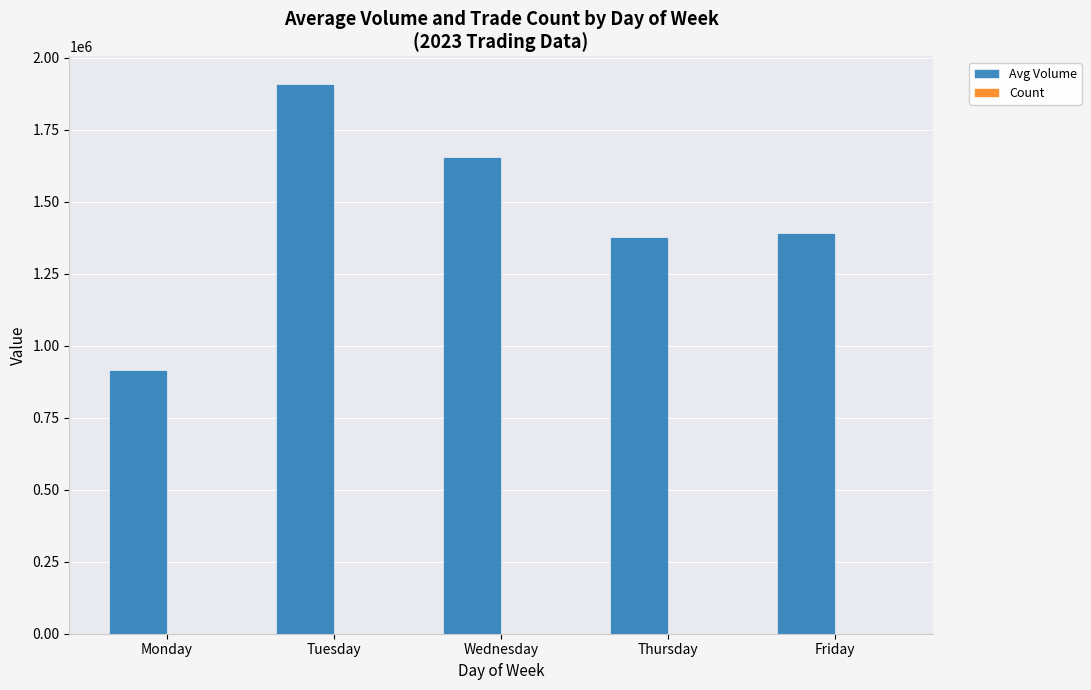

Is it true that Avg Volume equals 1378332.3 at Thursday?

True